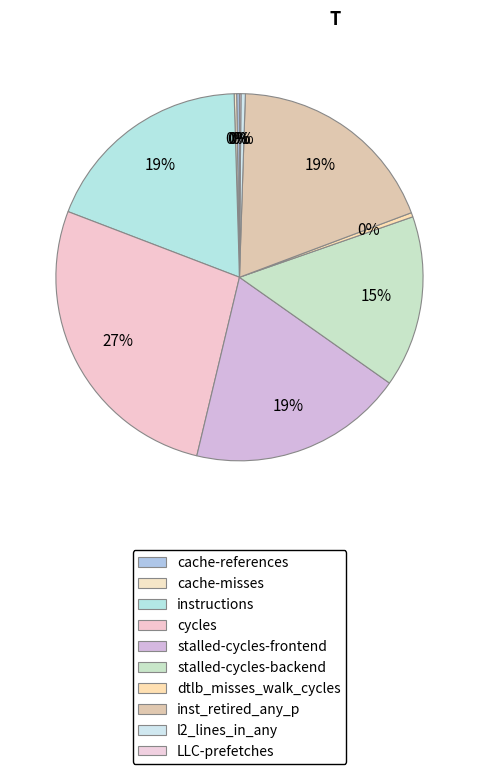

What is the change in value from cache-references to cycles?

+68292208593